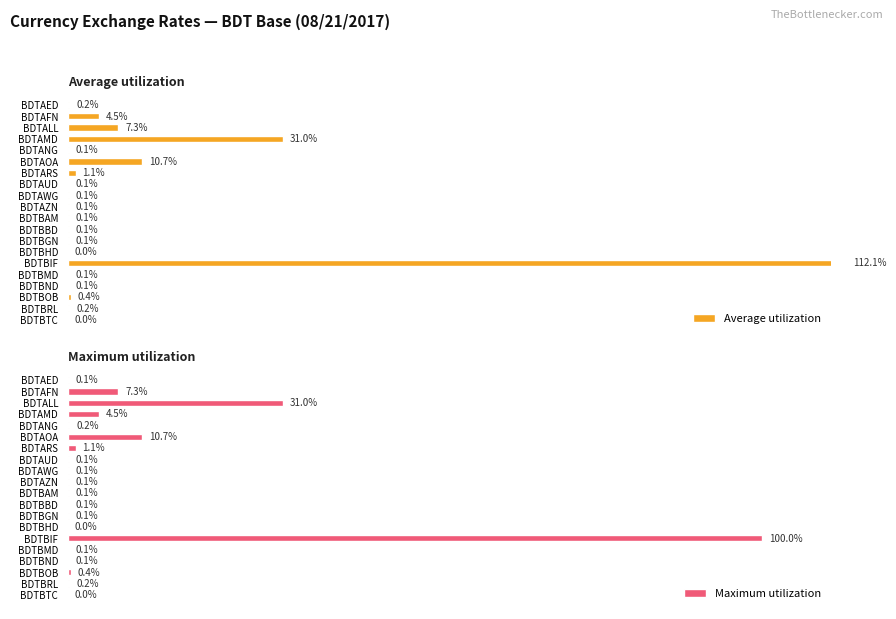

At which label does Maximum utilization reach its peak?

BDTBIF